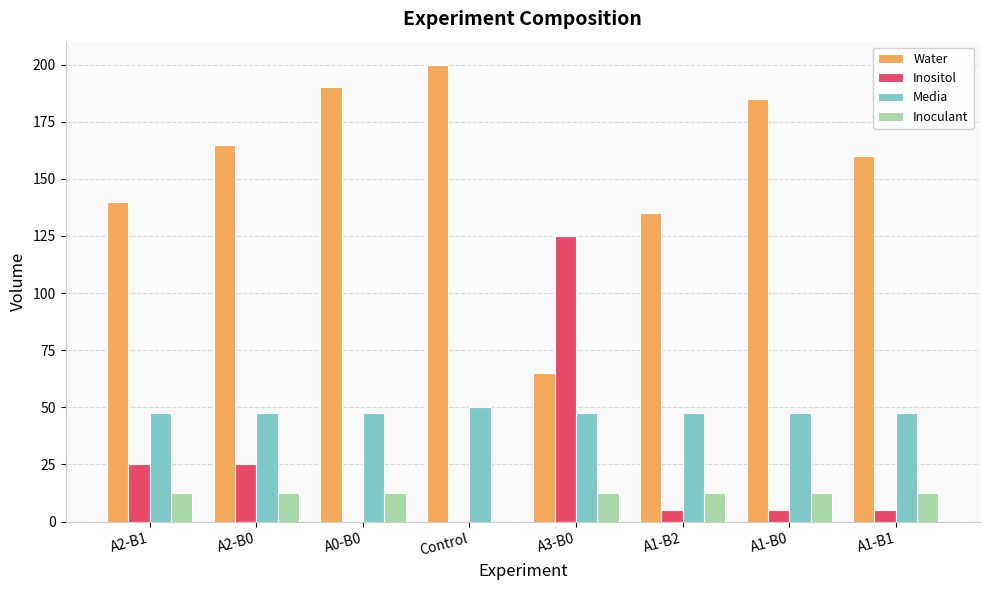

The value of Inositol at A1-B2 is 5.0. True or false?

True